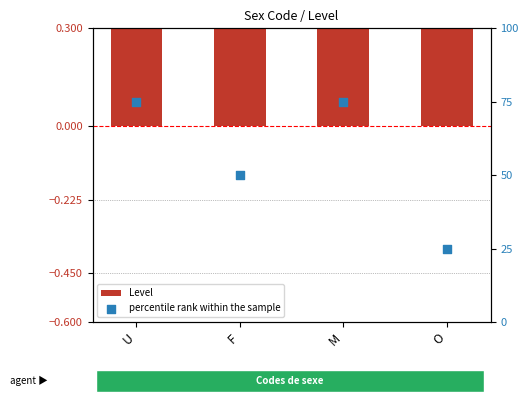

At how many categories does at least one series exceed 27?

3